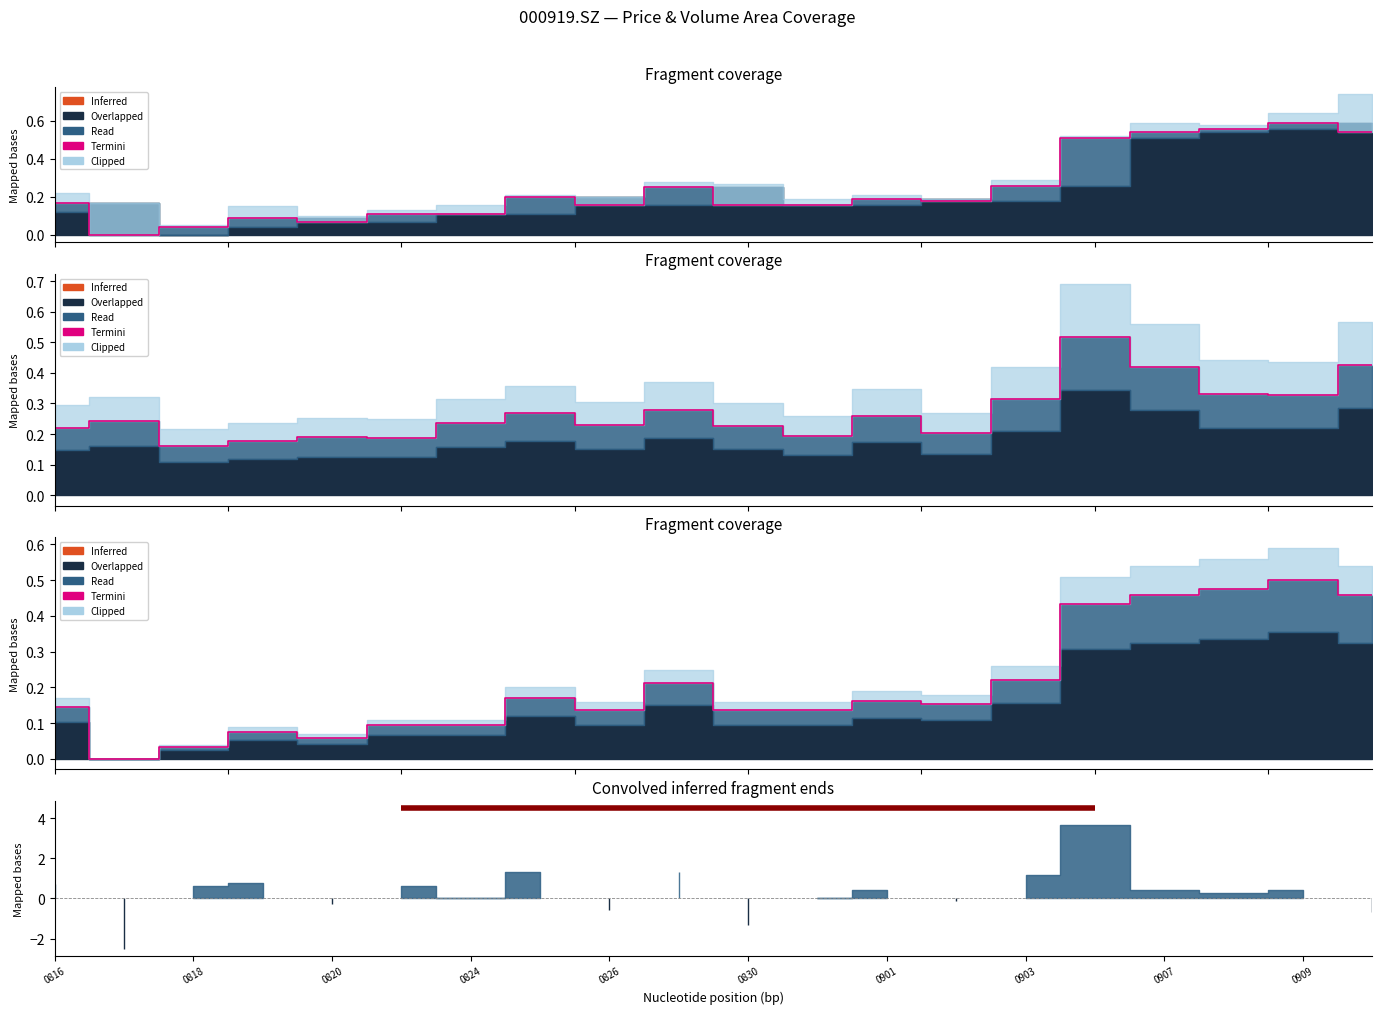

What position from the left is 0909?

10